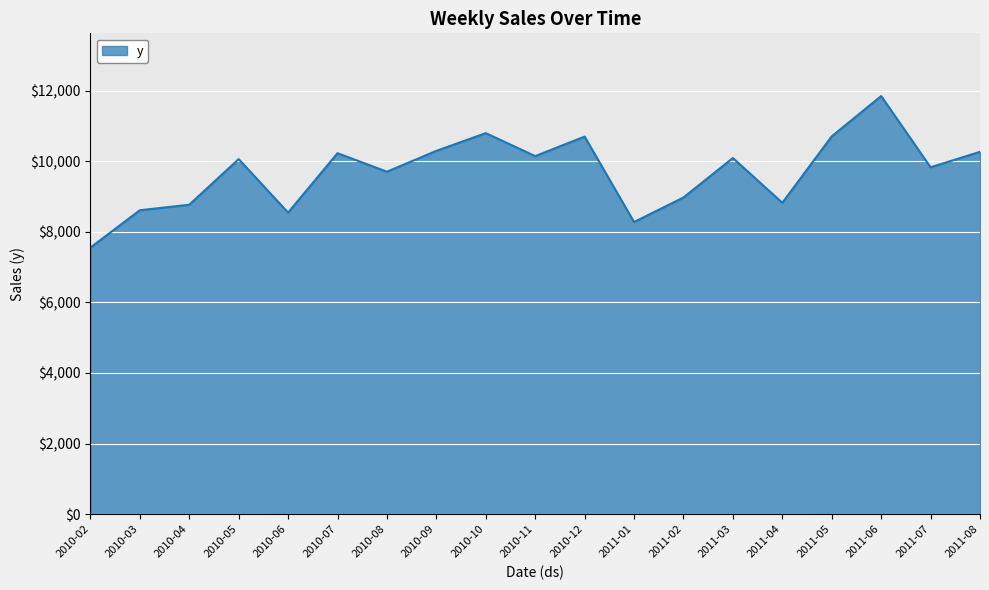

How many categories are shown in the chart?

19